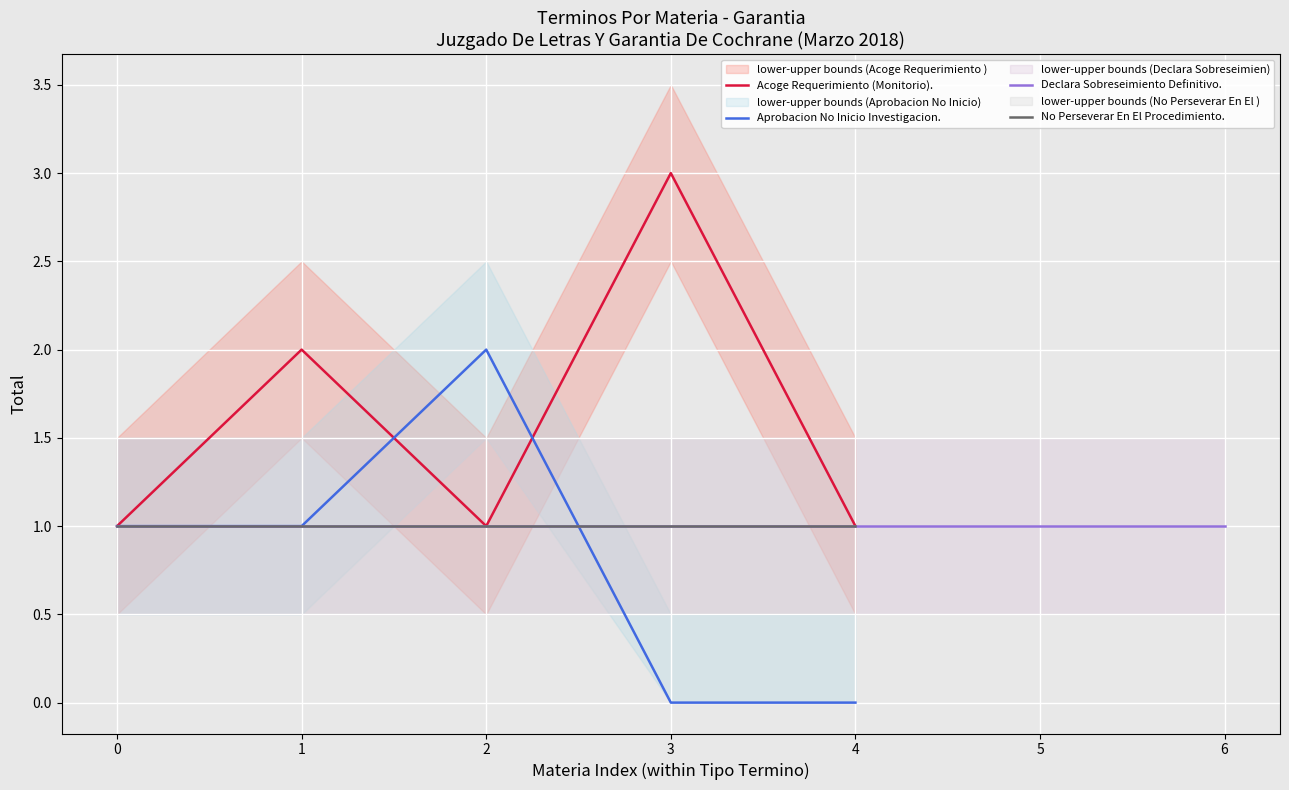

What is the difference between the Aprobacion No Inicio Investigacion. values at 2 and 0?

1